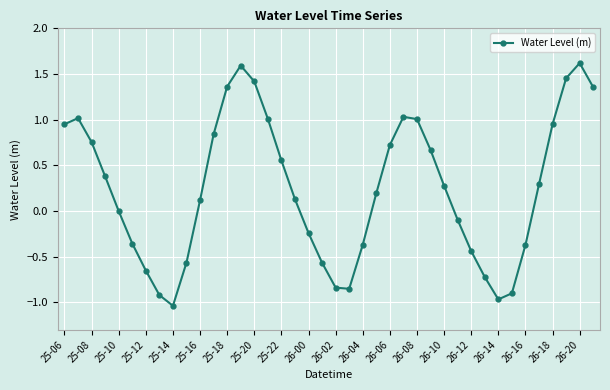

What is the difference between the maximum and second lowest values?

2.6